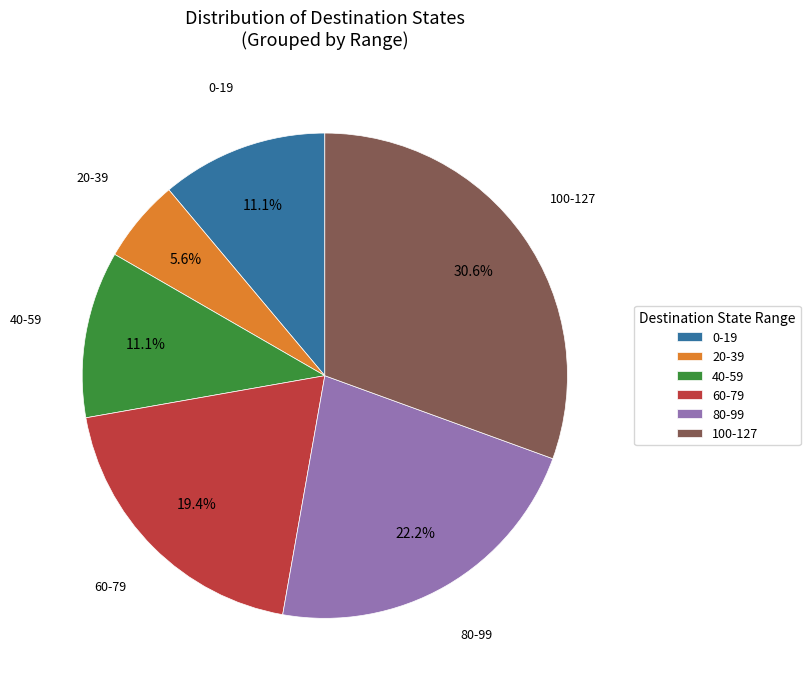

What percentage is NOT represented by 0-19?

88.9%